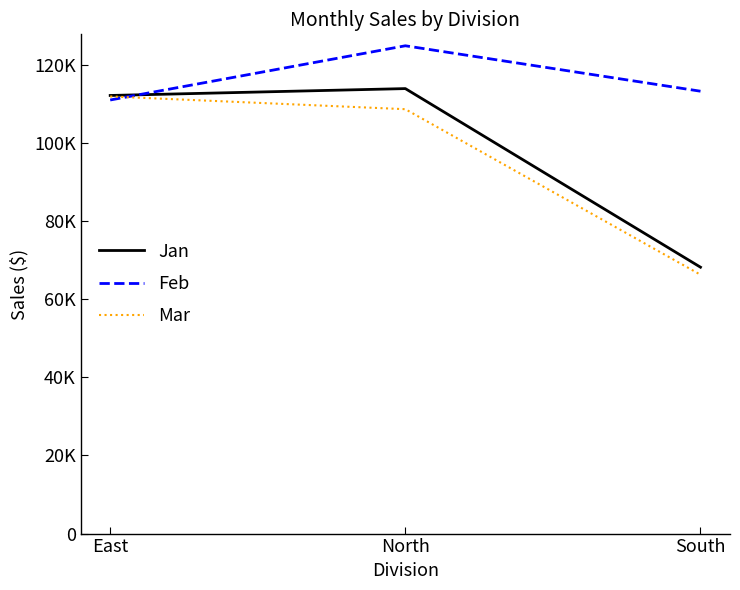

What is the greatest value displayed?

124925